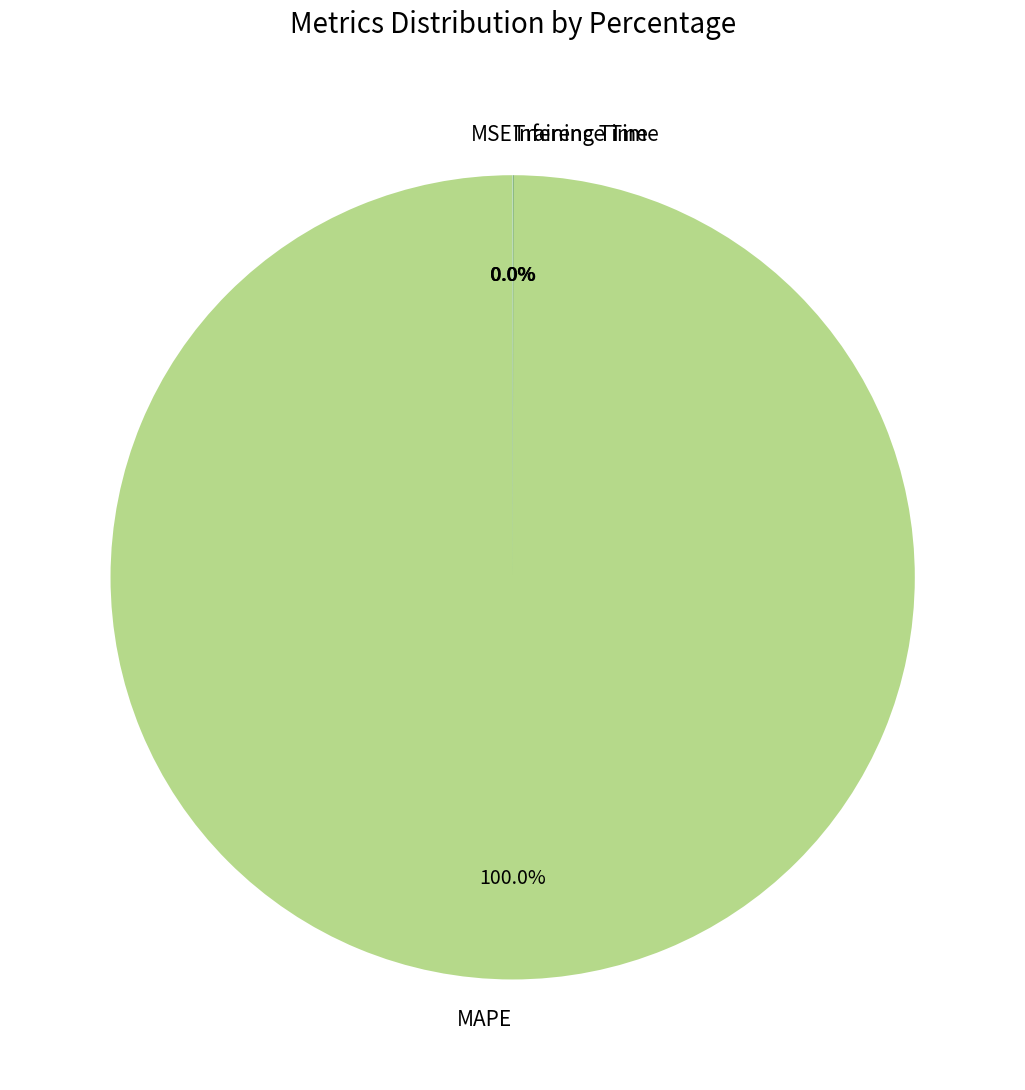

Does MAPE represent more than half of the total?

Yes